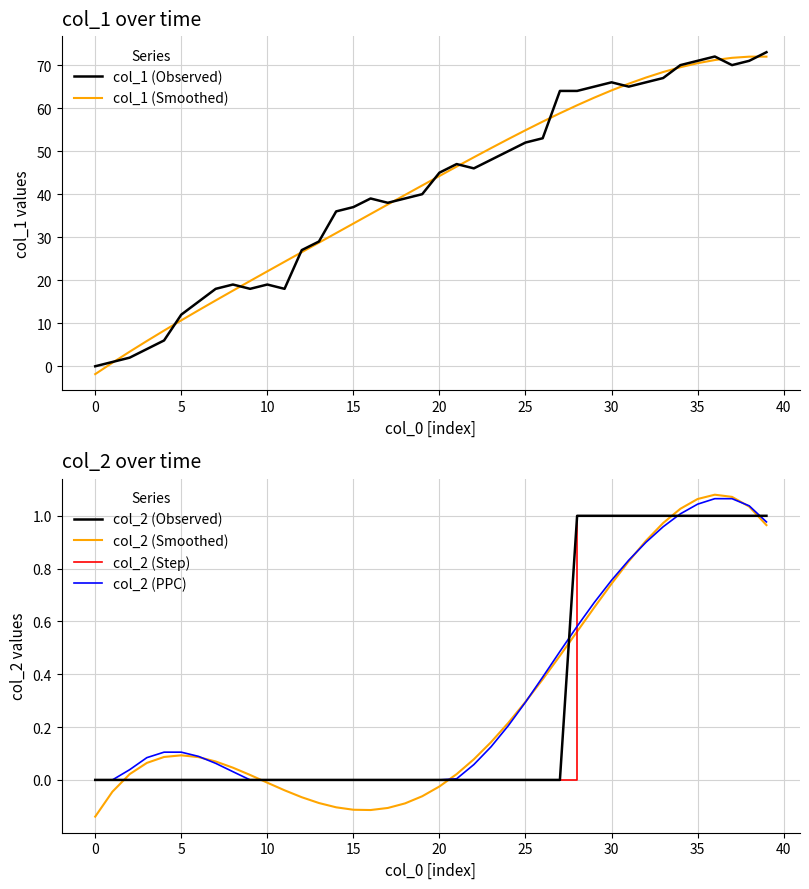

How many data points in col_2 (Observed) are above 0?

12